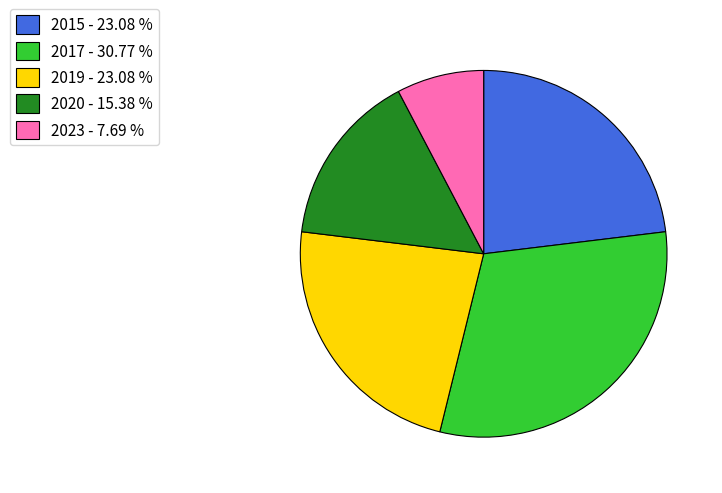

Which slice is the smallest?

2023